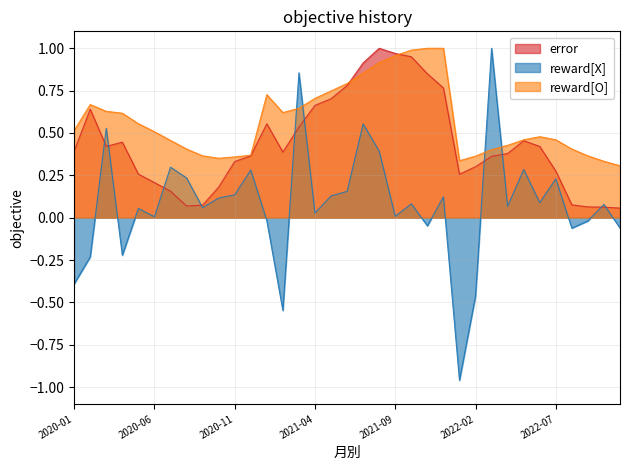

Which series has the widest spread of values?

reward[X]